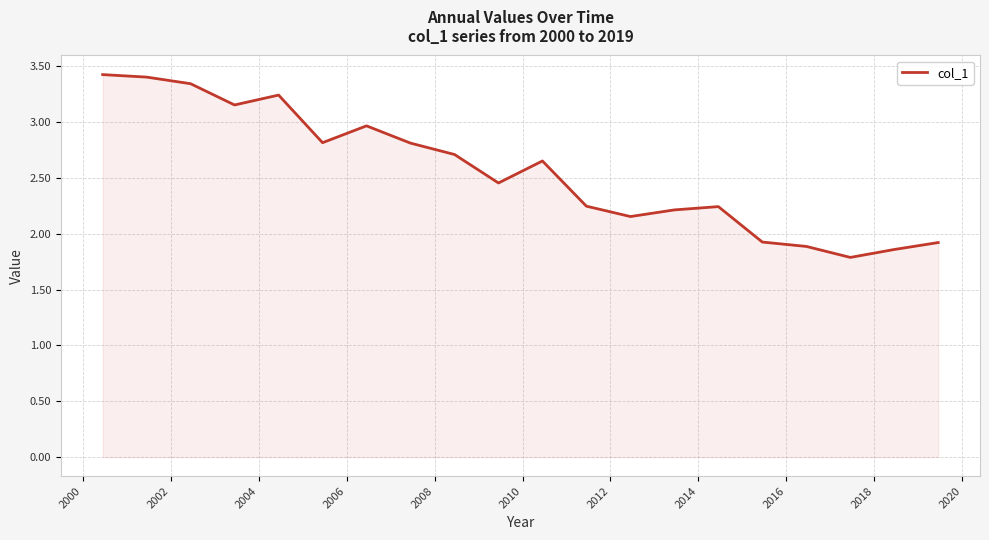

What is the minimum value shown in the chart?

1.8